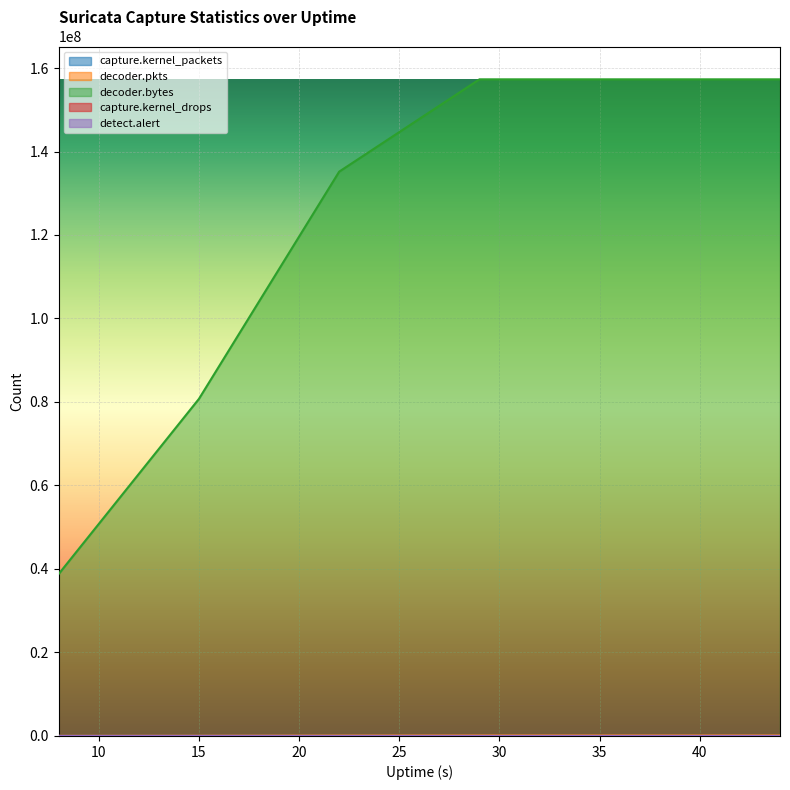

What is the difference between the decoder.bytes values at 15 and 22?

54435092